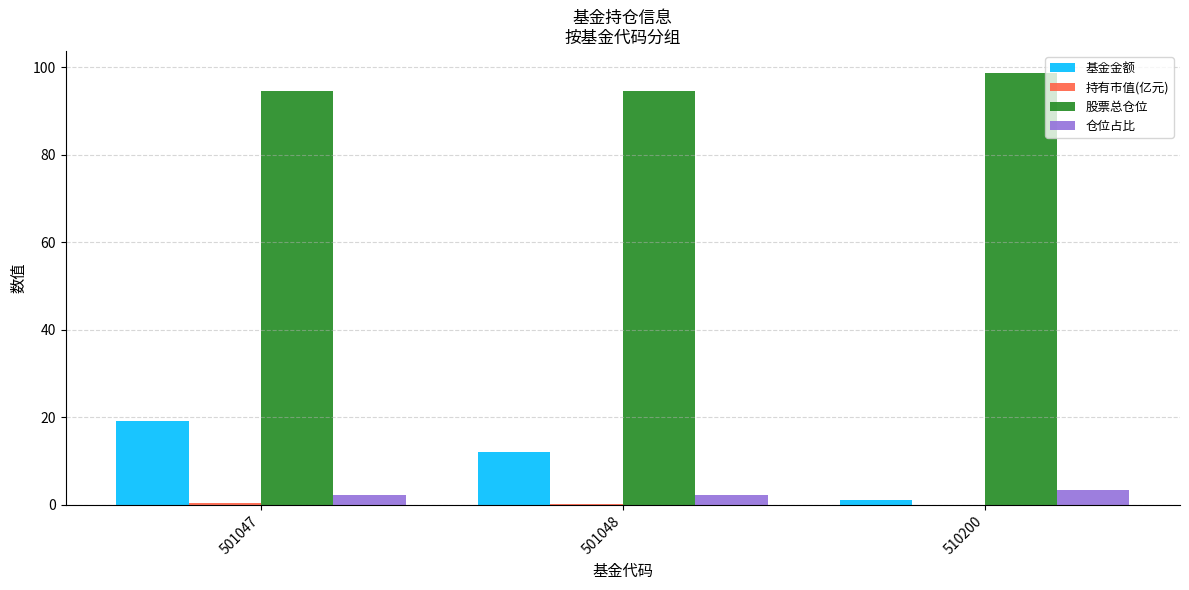

What is the sum of the 仓位占比 values at 501047 and 501048?

4.5